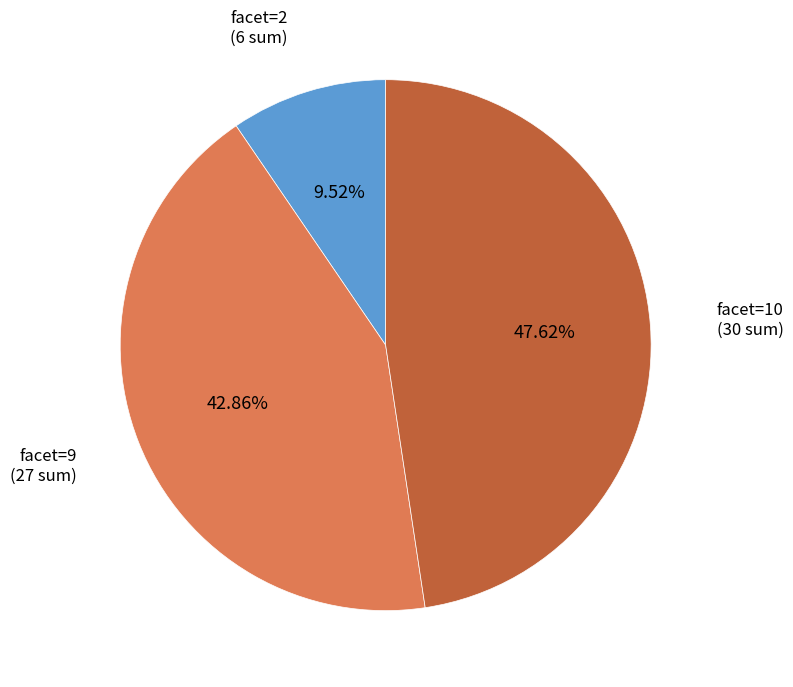

How many segments does this pie chart have?

3